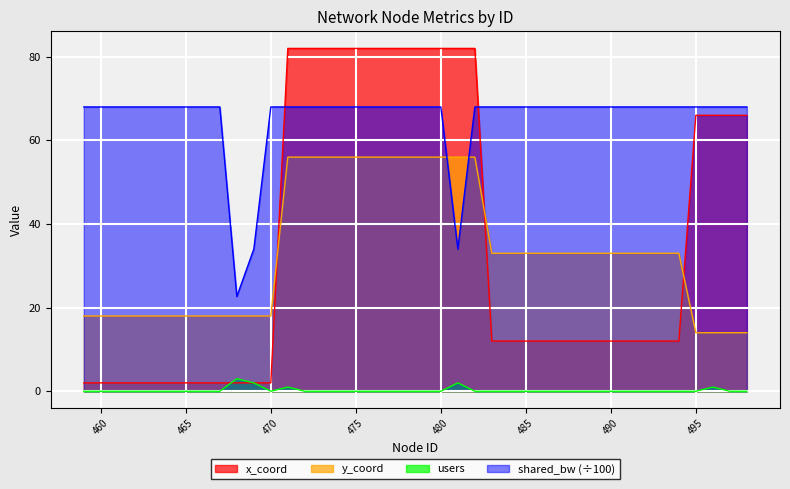

Where do x_coord and users first cross each other?

467 and 468